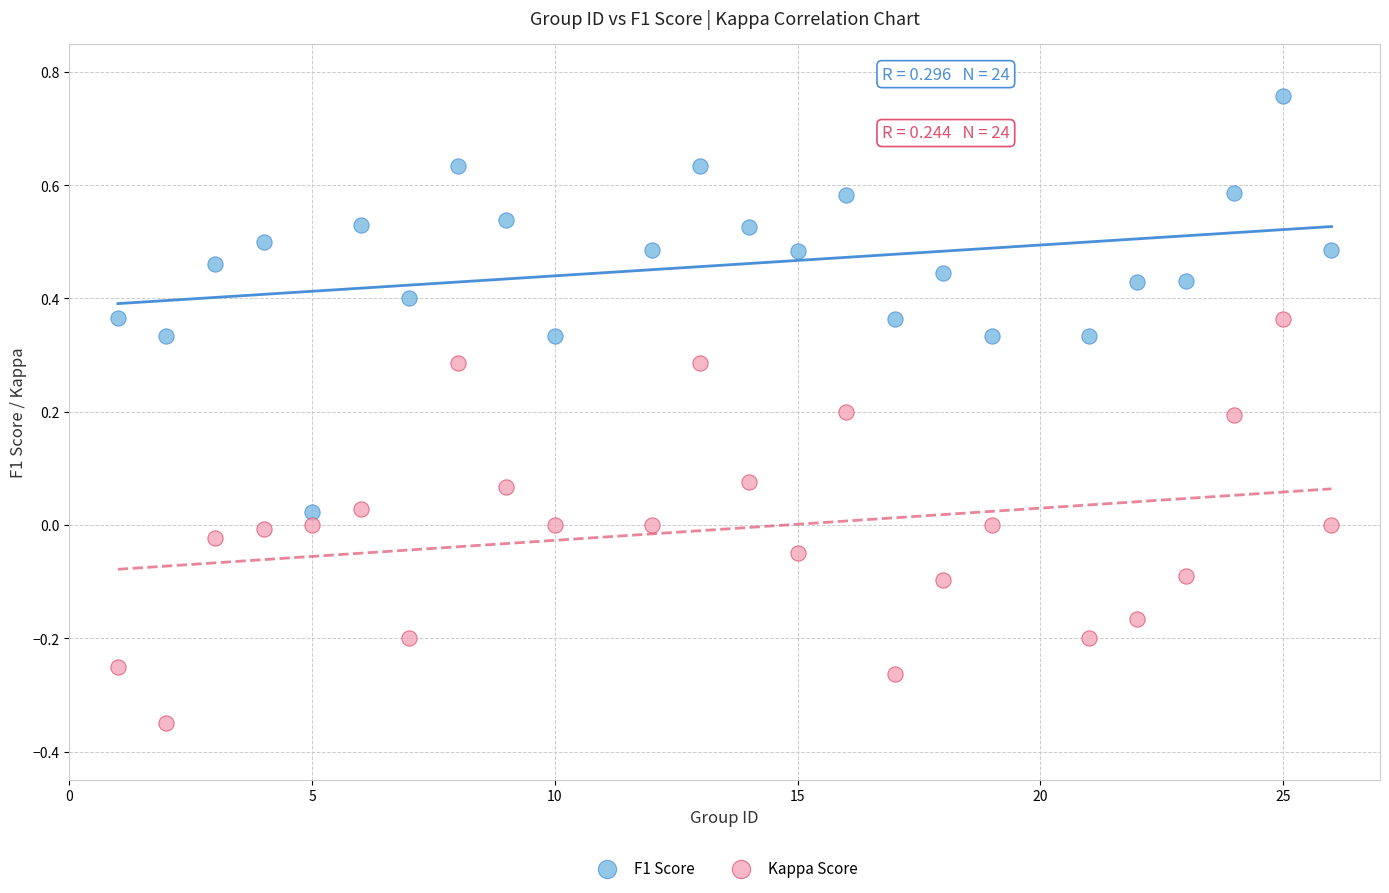

Which series contains the lowest Y value?

Kappa Score